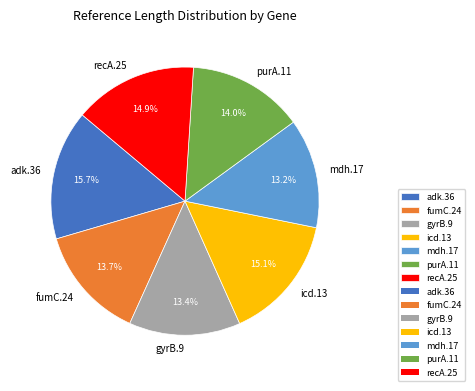

What percentage is the purA.11 slice, to the nearest percent?

14%